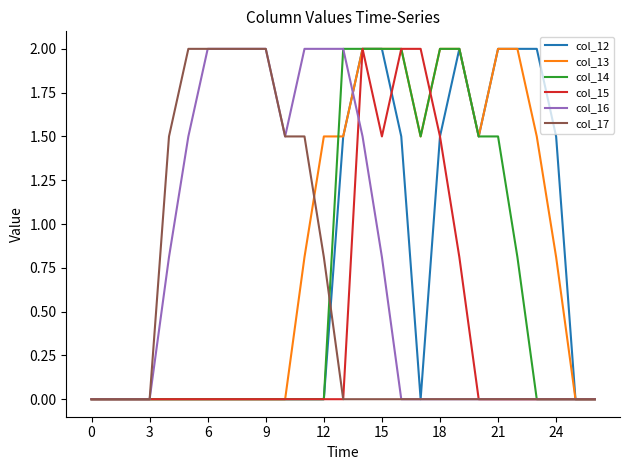

What are all the series names shown in the legend?

col_12, col_13, col_14, col_15, col_16, col_17